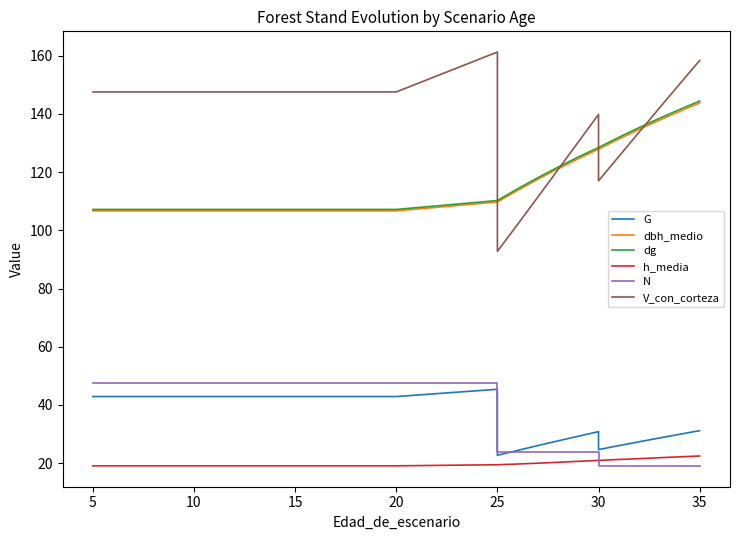

How many interior local valleys does the G series have?

2